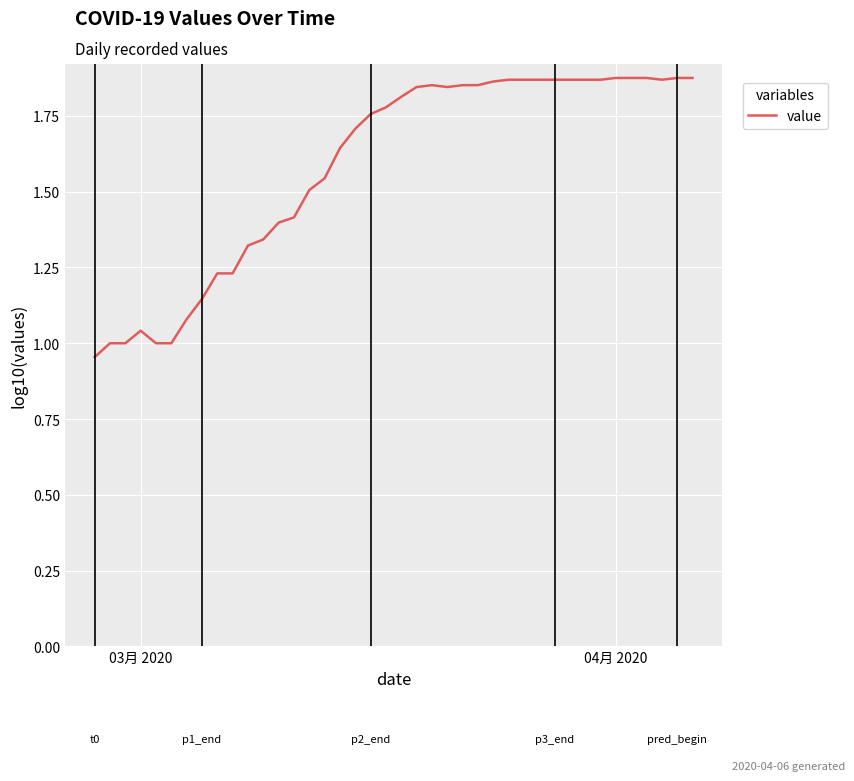

Does the chart display data point markers on the line(s)?

No